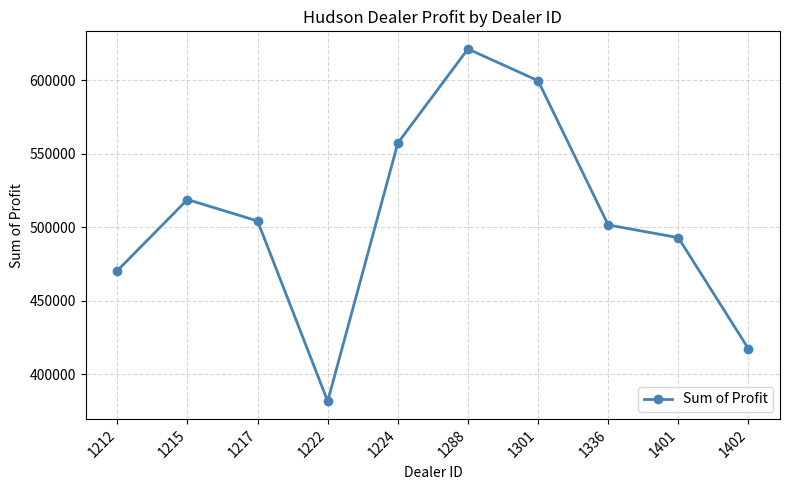

The chart shows a value of 557190.0 at 1224. True or false?

True